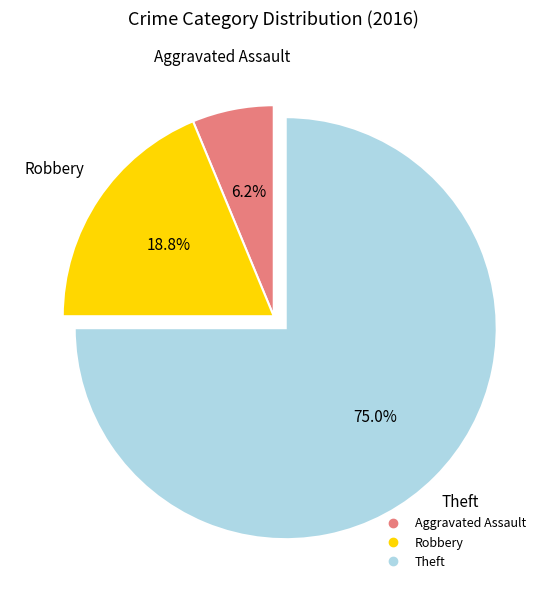

Is there a majority slice in this chart?

Yes